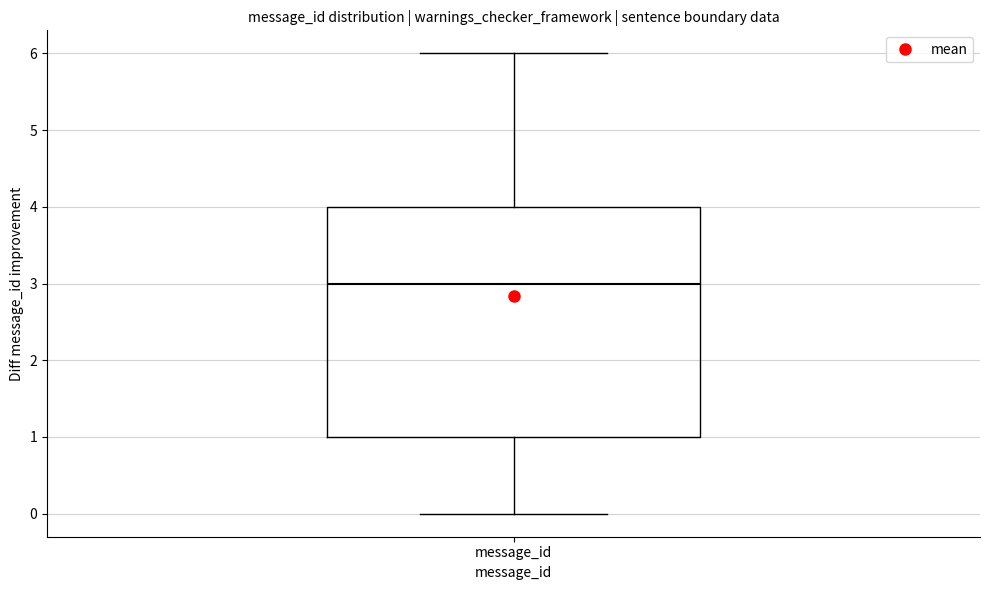

Read this box plot against the y-axis: the position of the median line, the range covered by the box, and the ends of both whiskers. The values are not printed on the chart, so give them approximately, as read against the axis.

median 3, box 1 to 4, whiskers 0 to 6